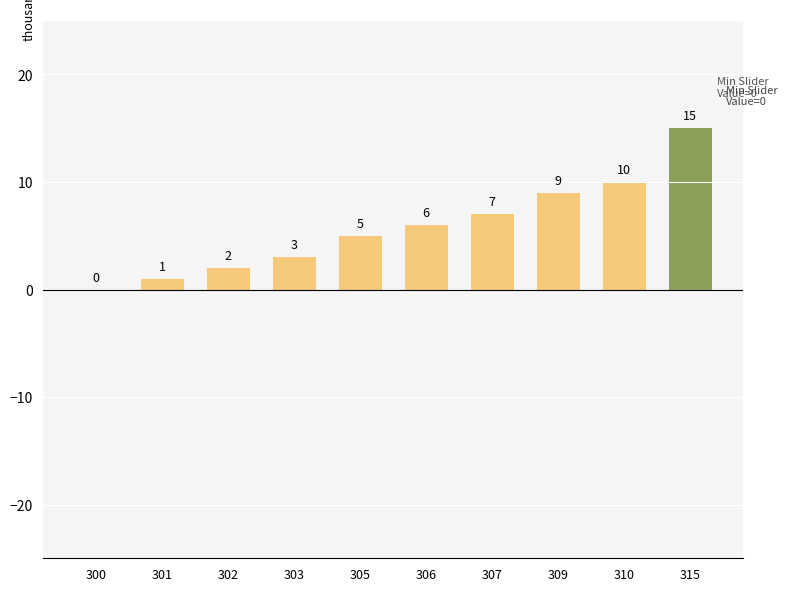

True or false: the data shows 10 at 310.

True